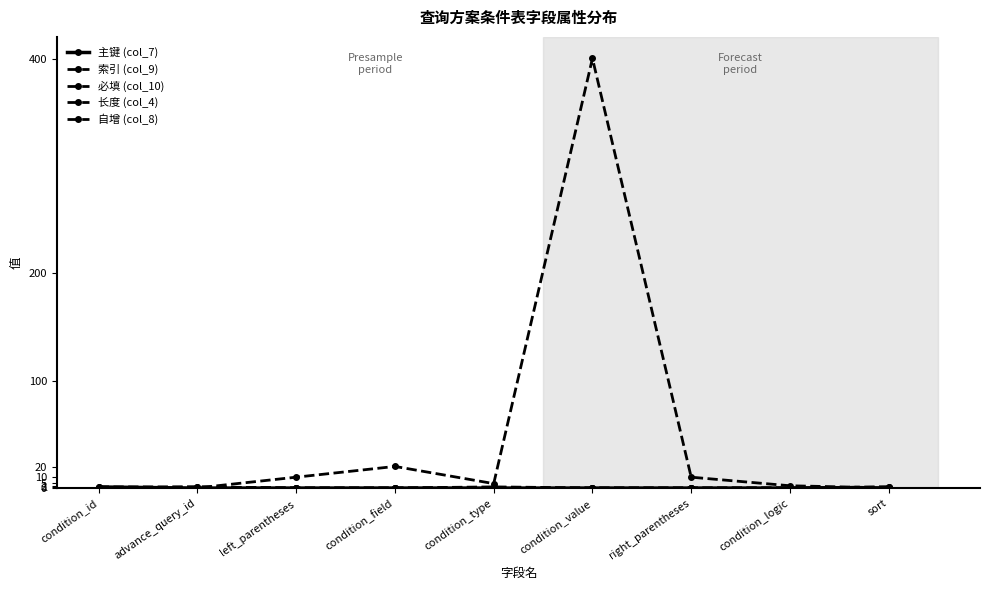

How many interior local peaks does the 长度 (col_4) series have?

2